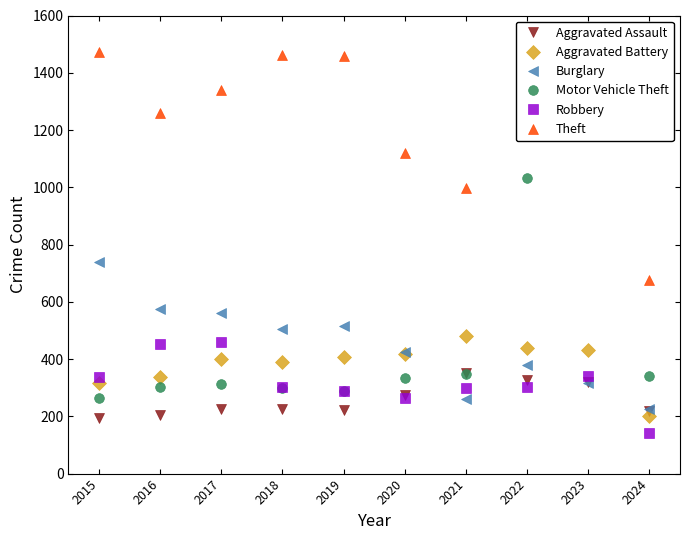

True or false: Robbery has a value of 156 at 2022.

False